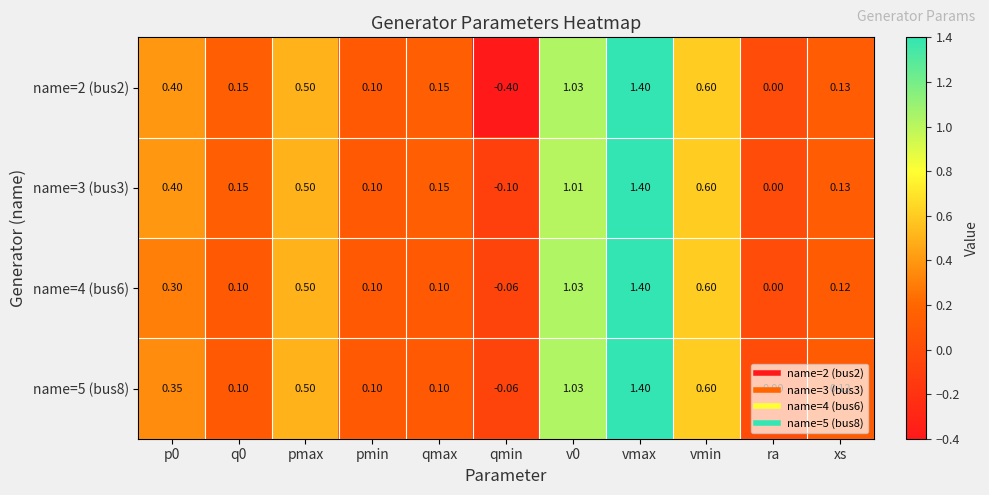

At which label does name=4 (bus6) reach its minimum?

qmin